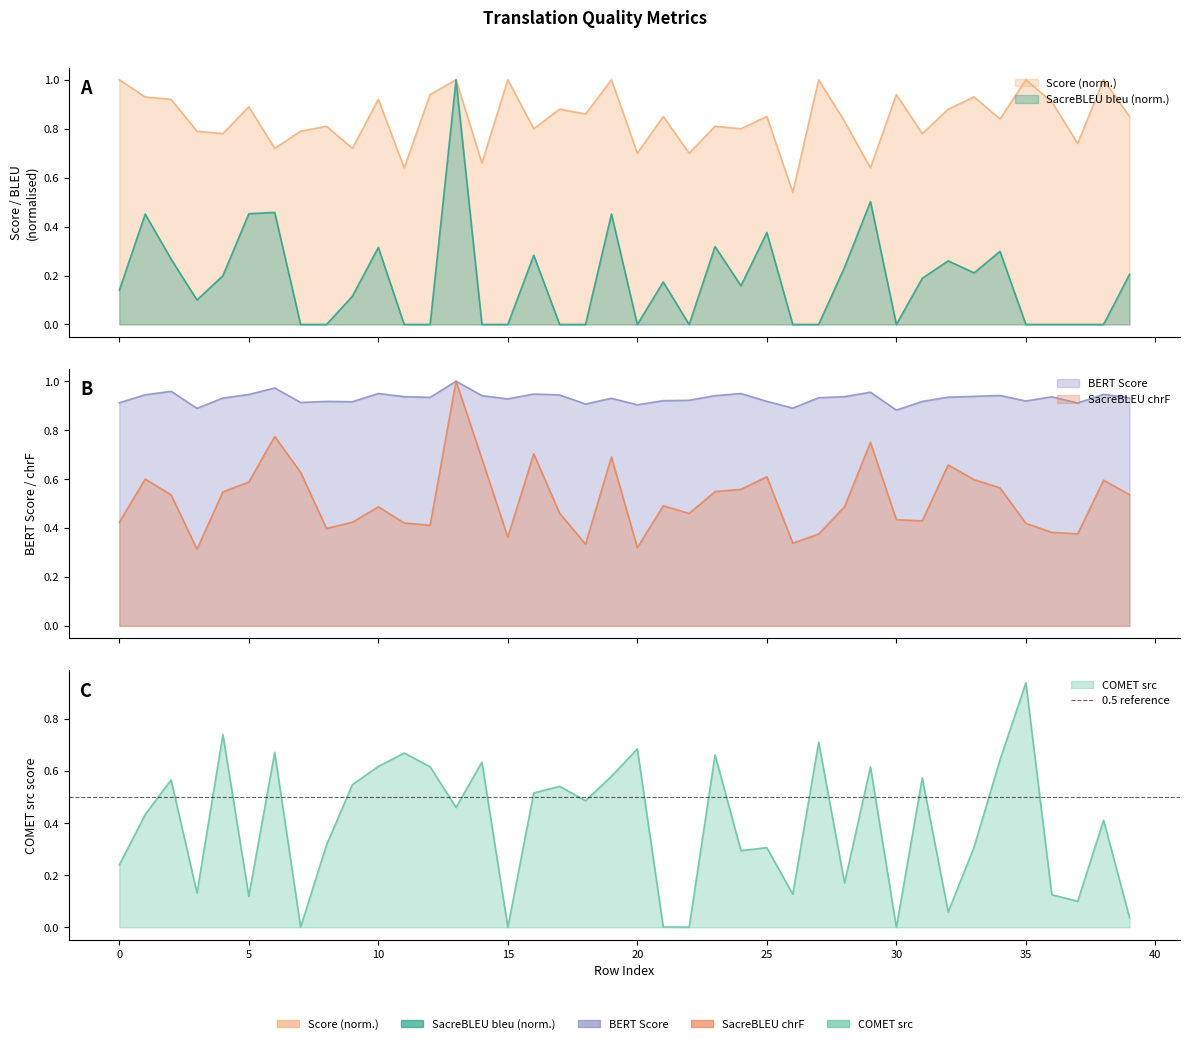

List the series in order of their peak value, lowest first.

metric_COMET_src, metric_SacreBLEU_bleu, metric_SacreBLEU_chrf, metric_BERT_SCORE, Score